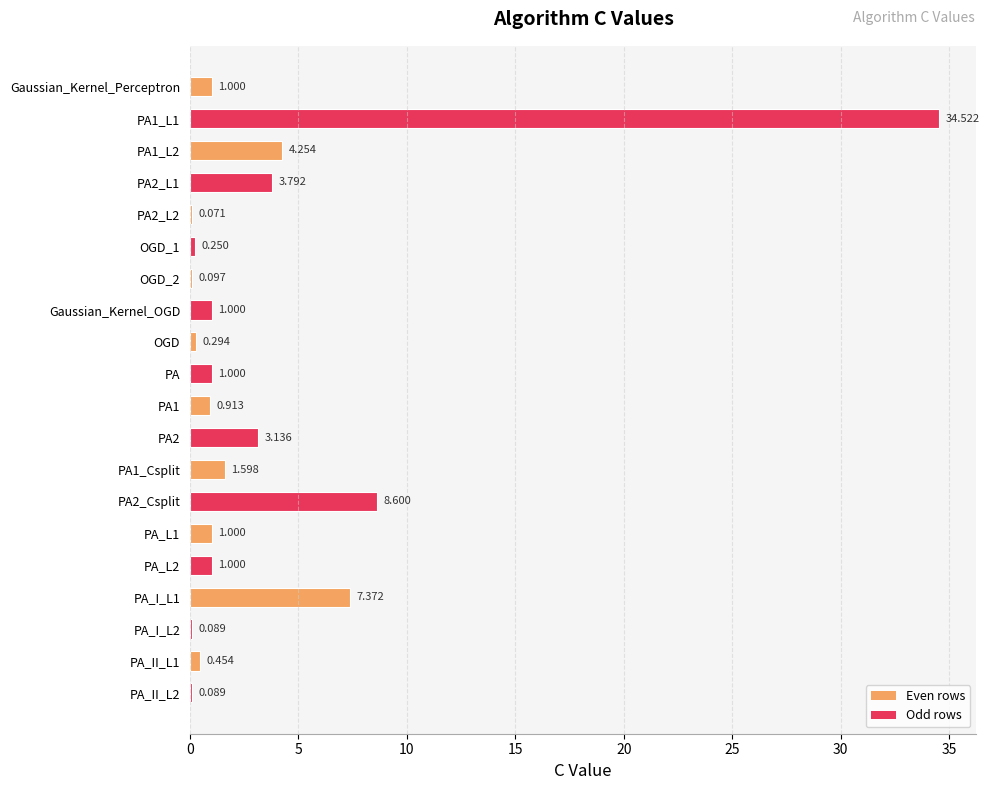

Which has a higher value, PA_I_L2 or OGD?

OGD